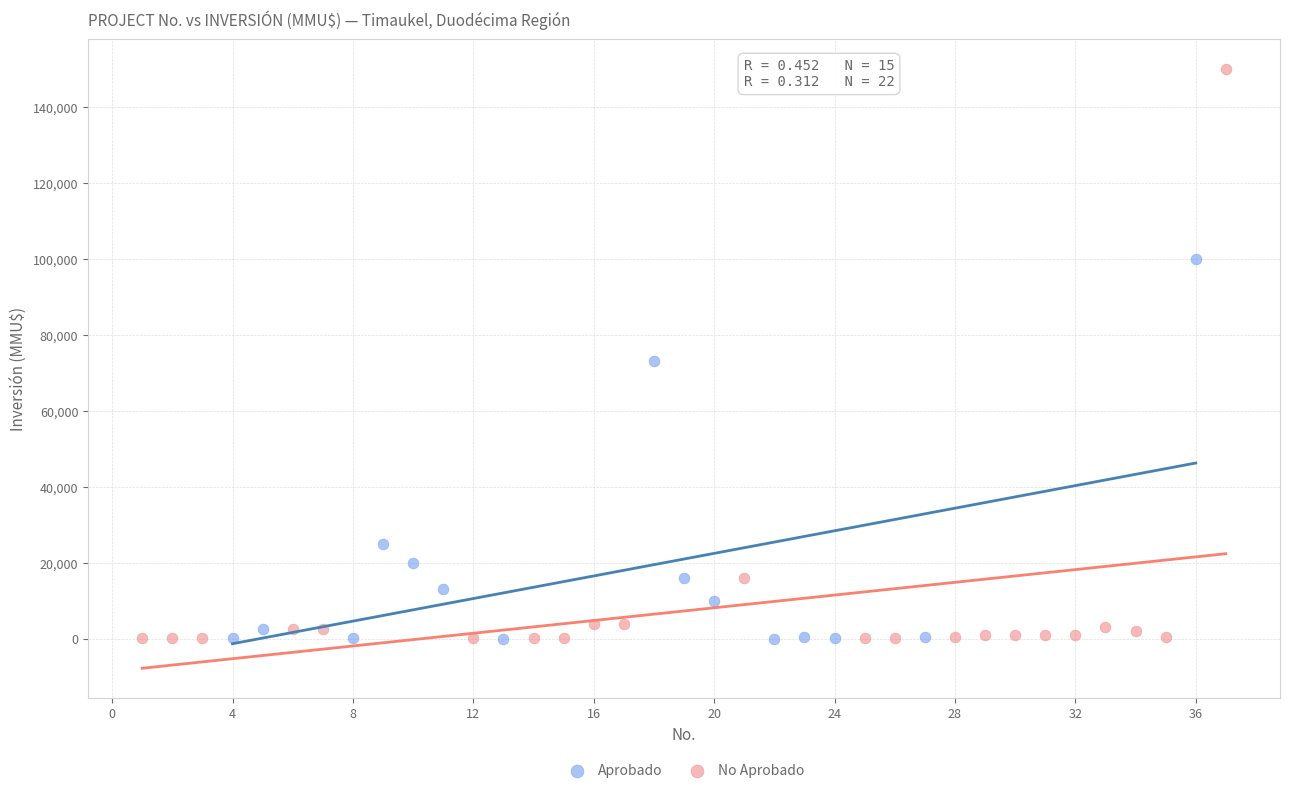

Which series reaches the maximum Y coordinate?

No Aprobado